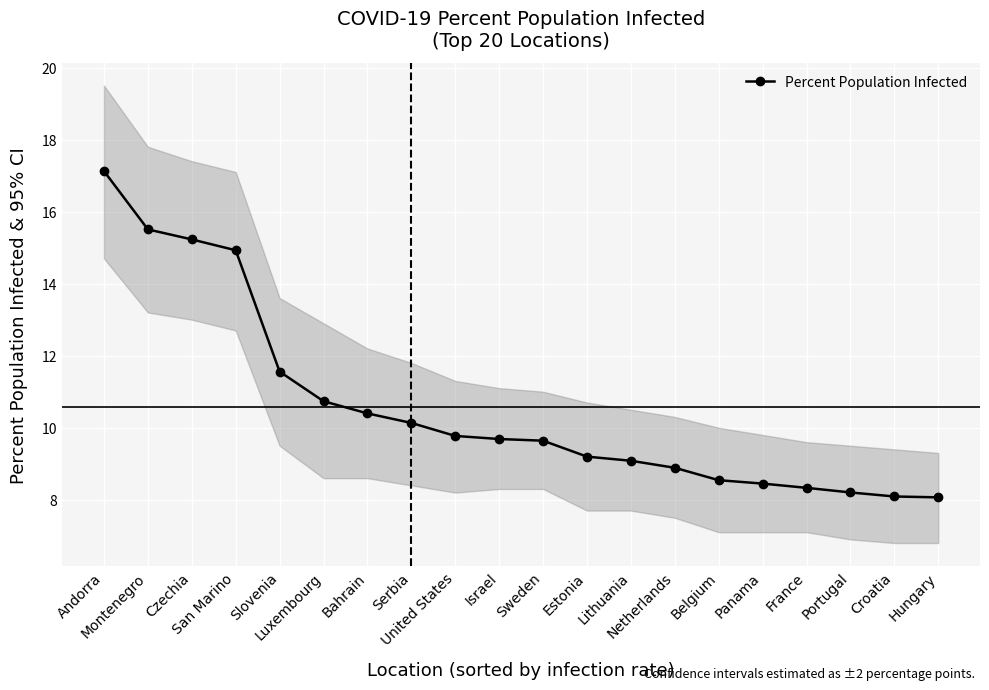

What is the approximate value at Czechia?

15.2